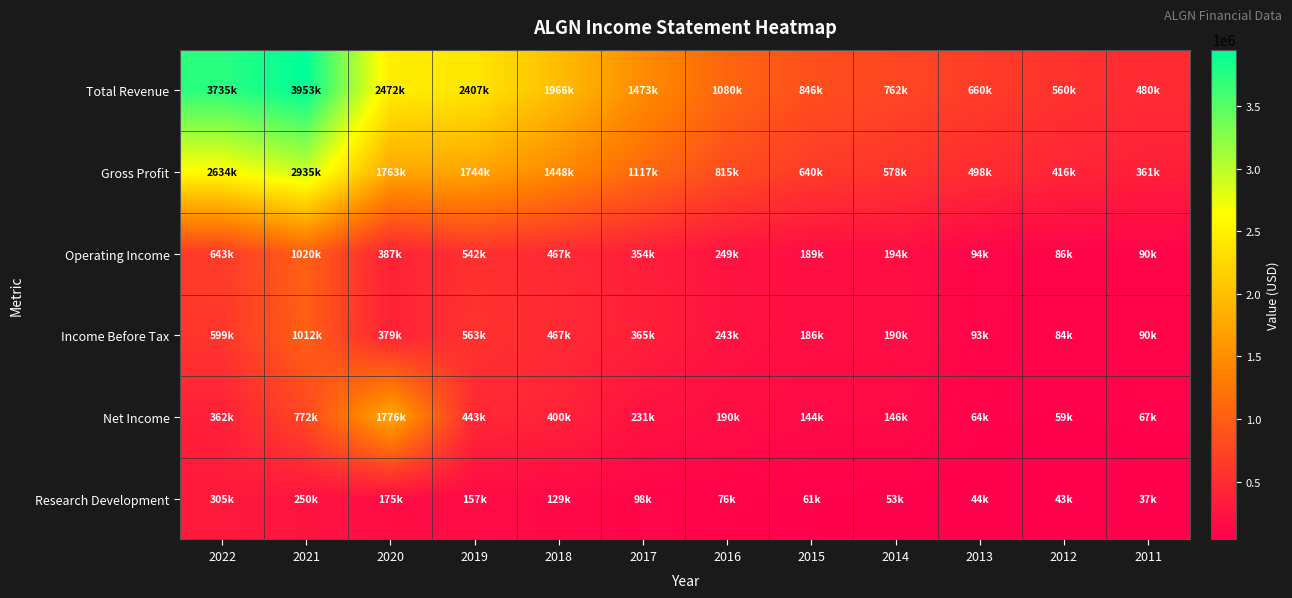

What is the greatest value displayed?

3952600